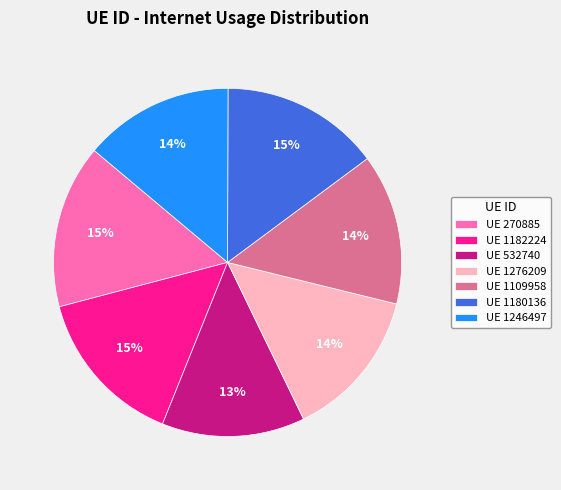

Which slice is the smallest?

UE 532740